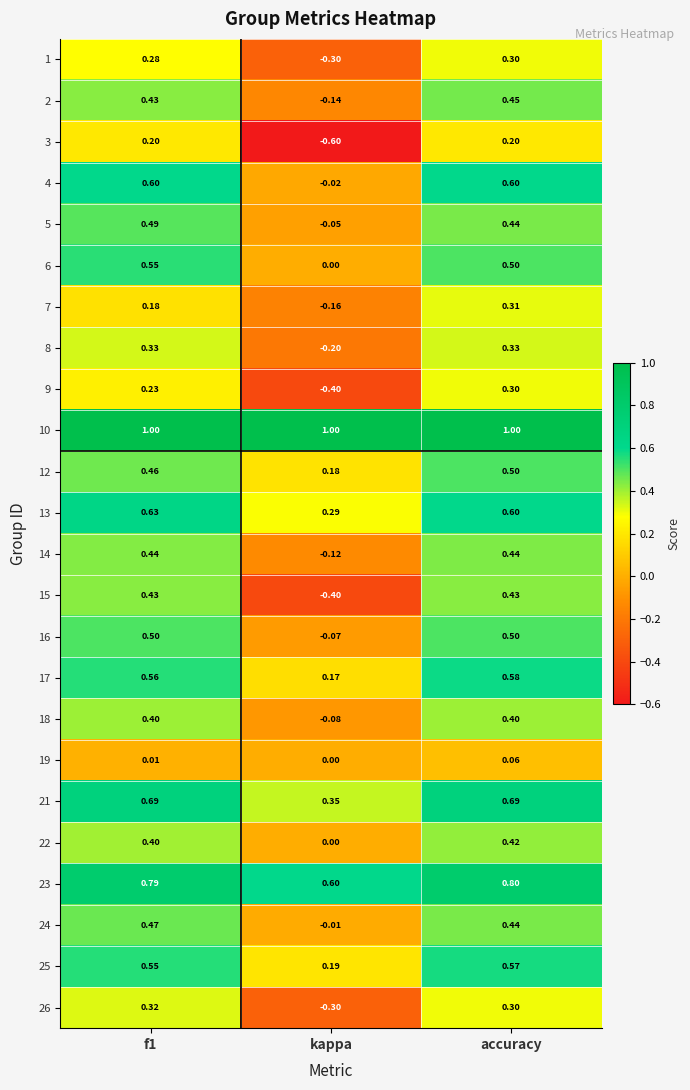

How many values in 16 are above zero?

2